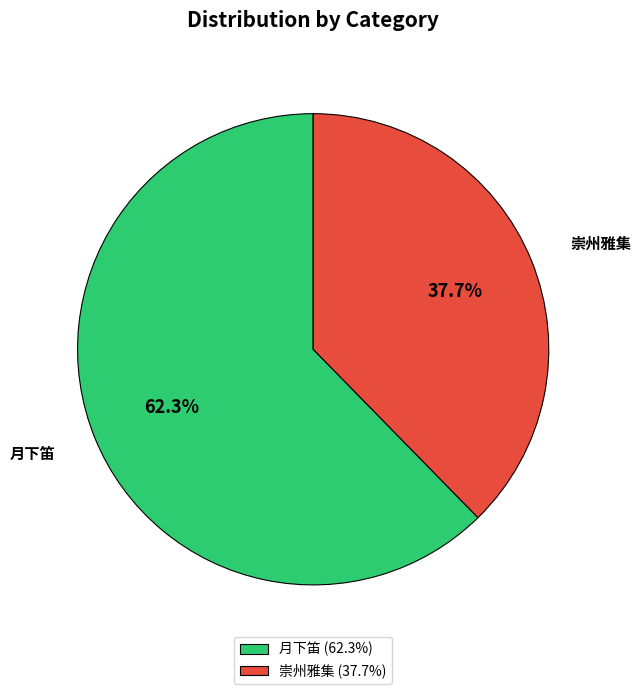

Do 月下笛 (62.3%) and 崇州雅集 (37.7%) together represent more than half of the pie?

Yes